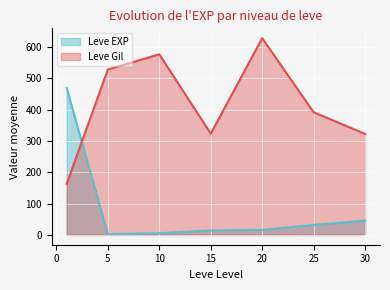

Rank the series by their average value, from highest to lowest.

Leve Gil, Leve EXP